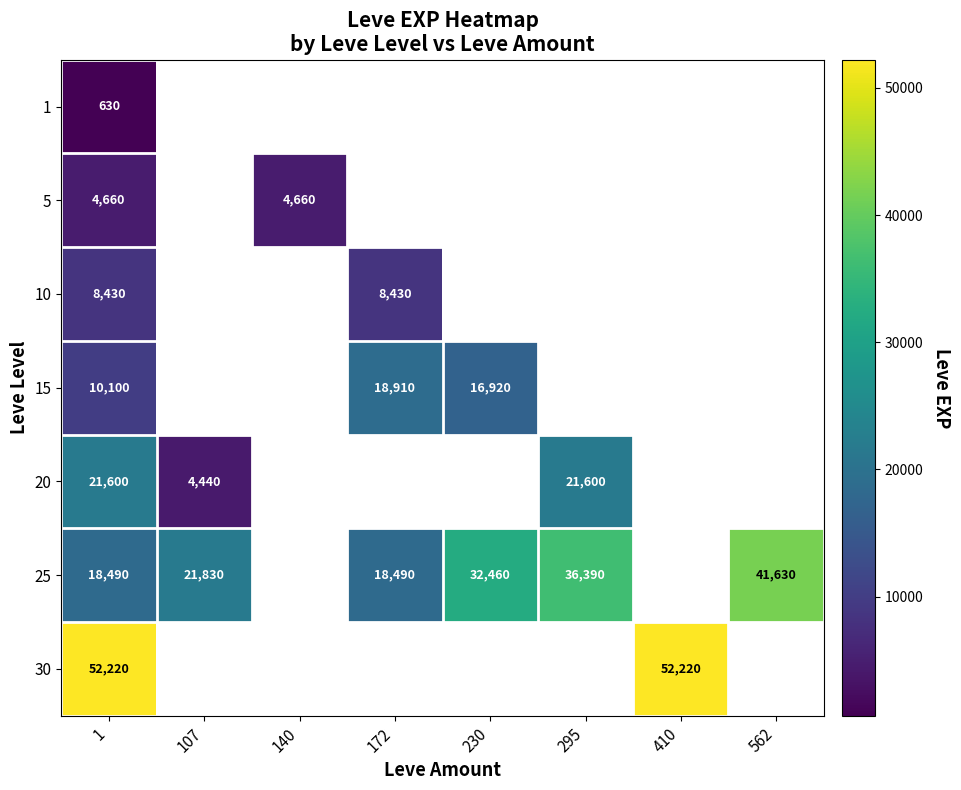

What is the total value across all series at 1?

116130